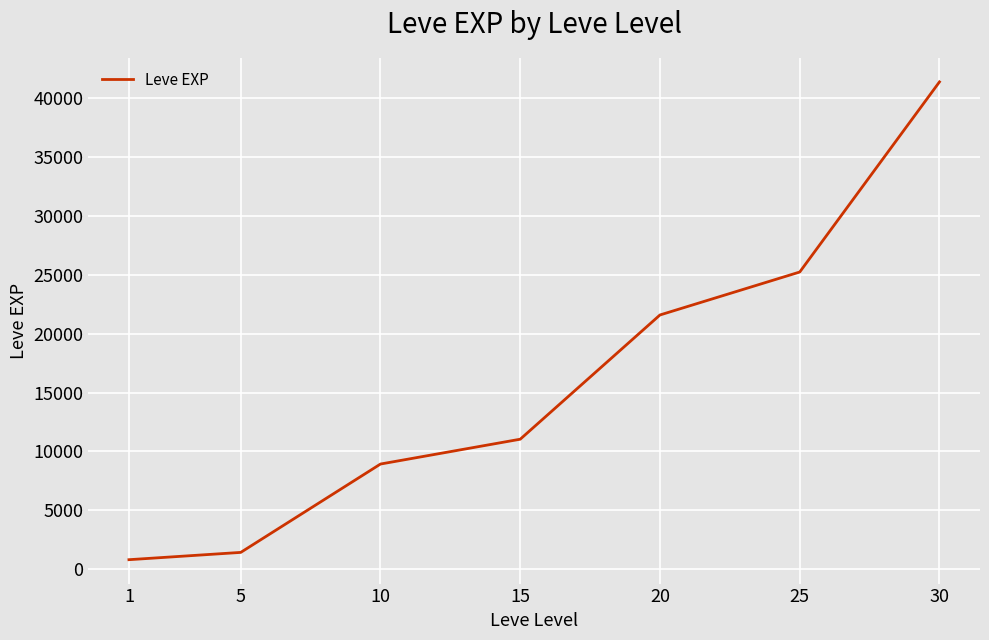

Is it true that the value at 10 is 13443?

False